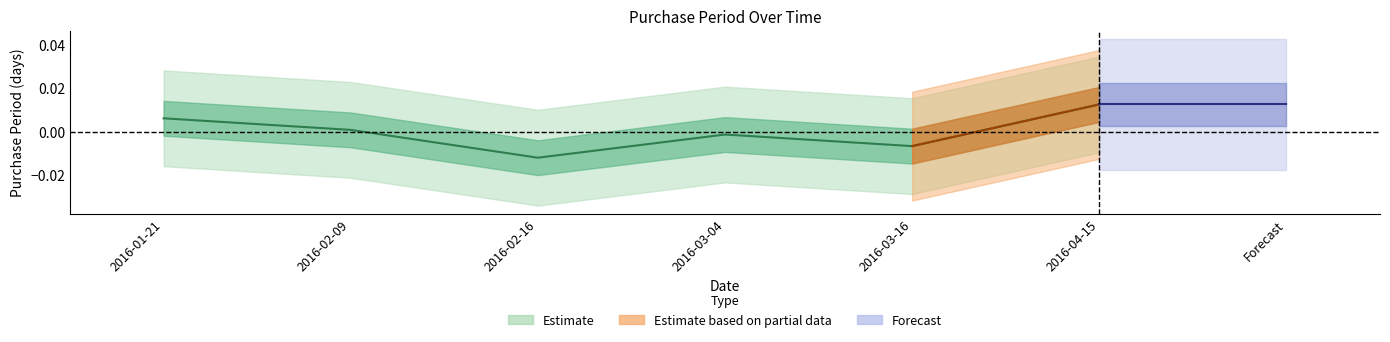

At which category does the data reach its first local valley?

2016-02-16